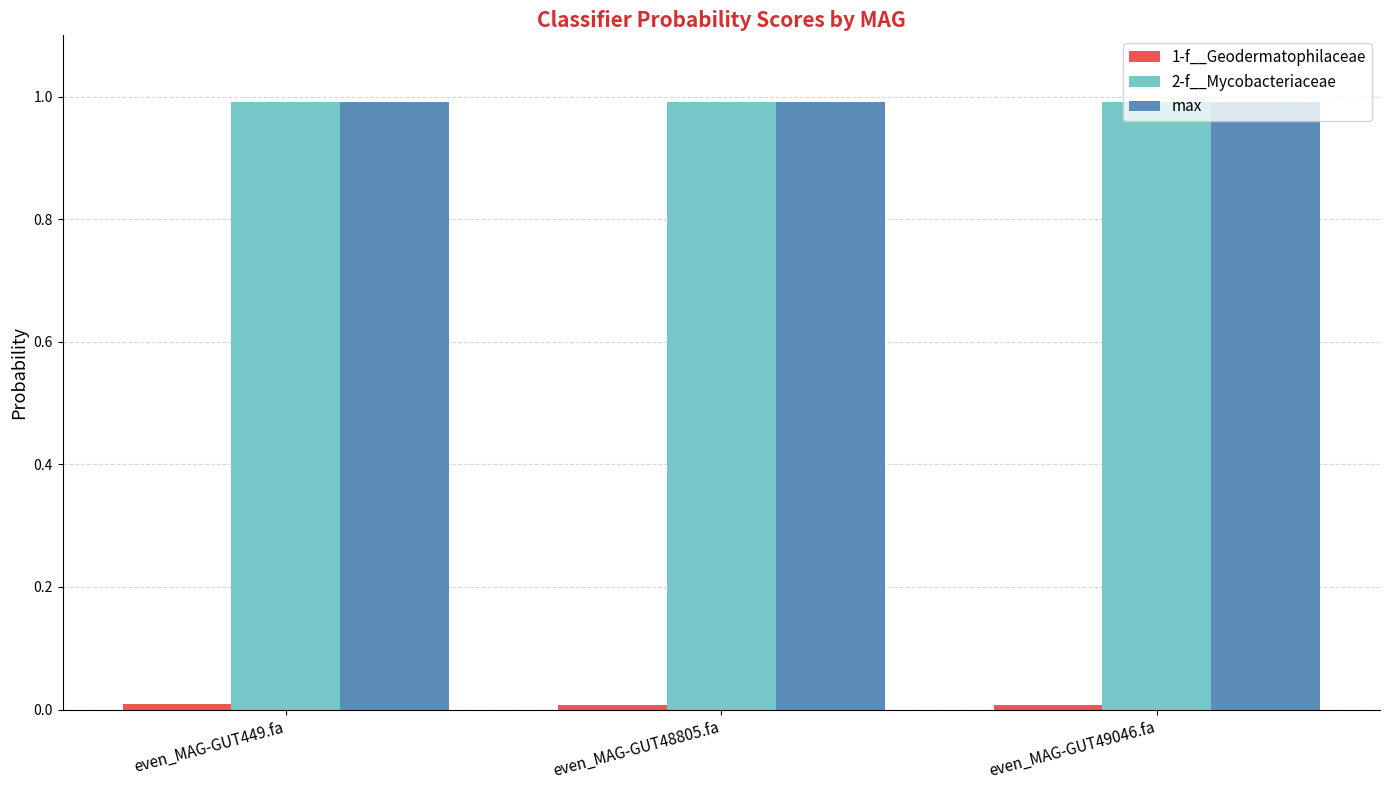

What is the minimum value for max?

1.0